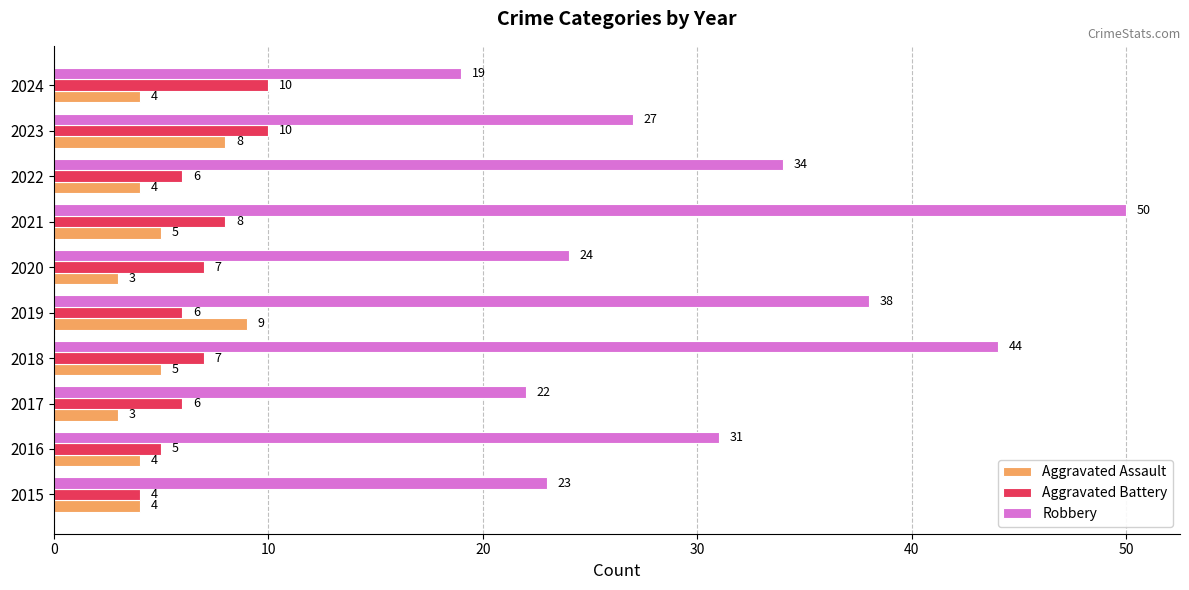

Which series has the widest spread of values?

Robbery